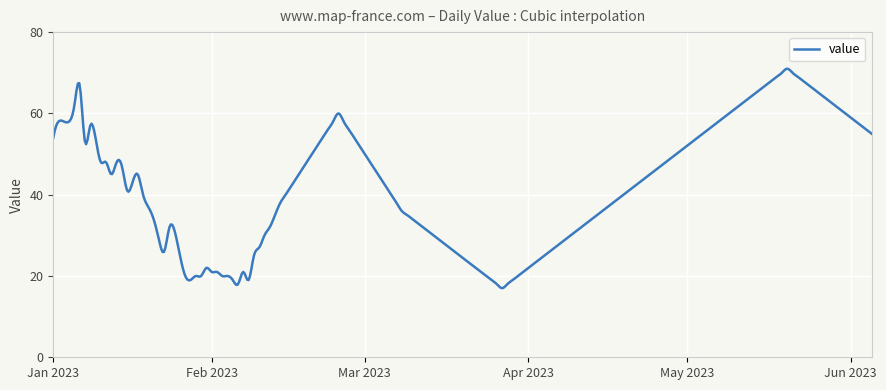

What is the difference between the maximum and minimum values?

54.0